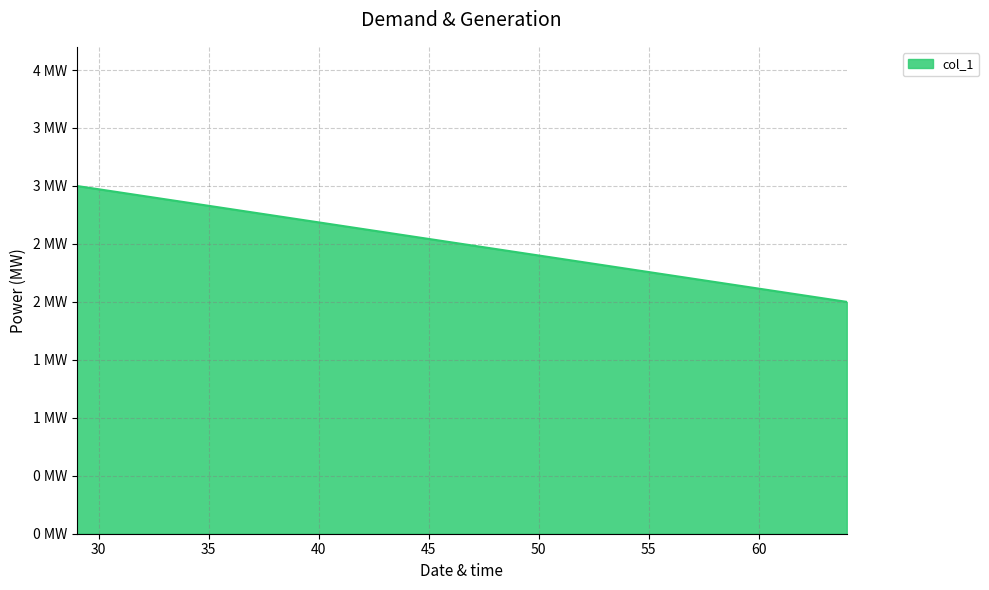

What is the difference between the maximum and minimum values?

1